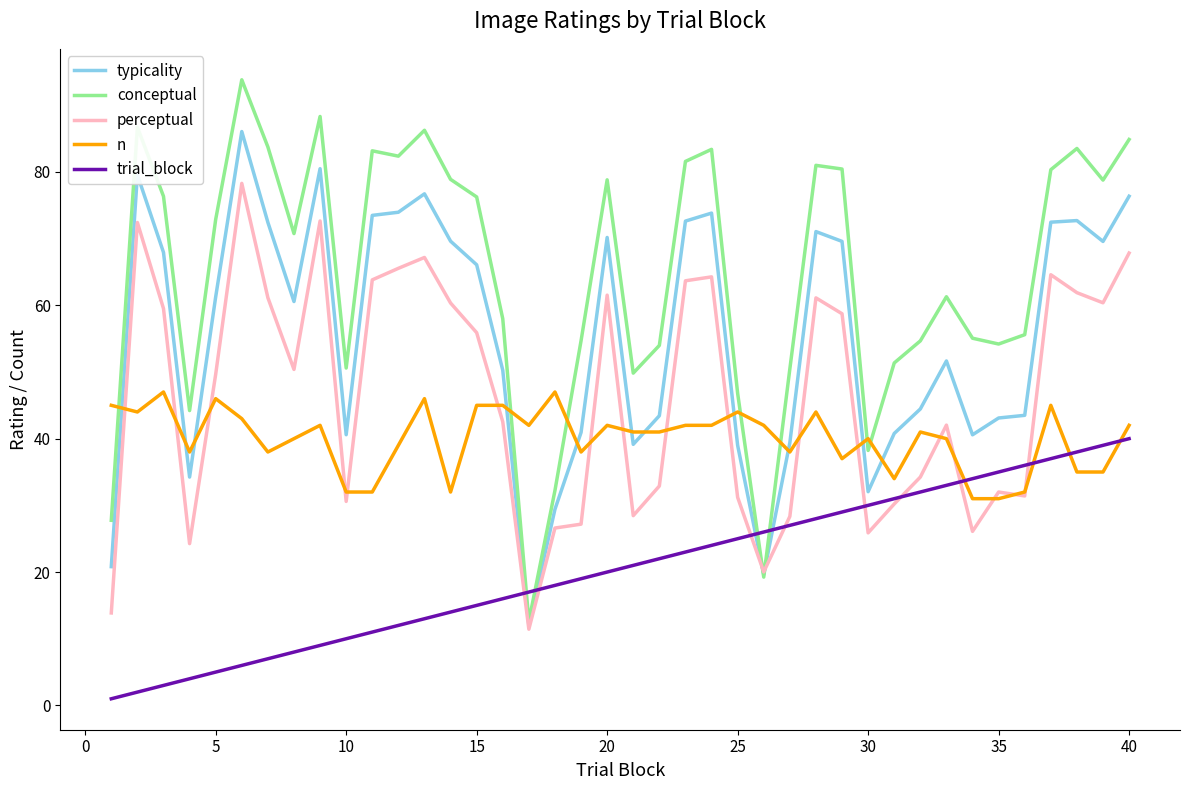

Which series has the largest total across all categories?

conceptual